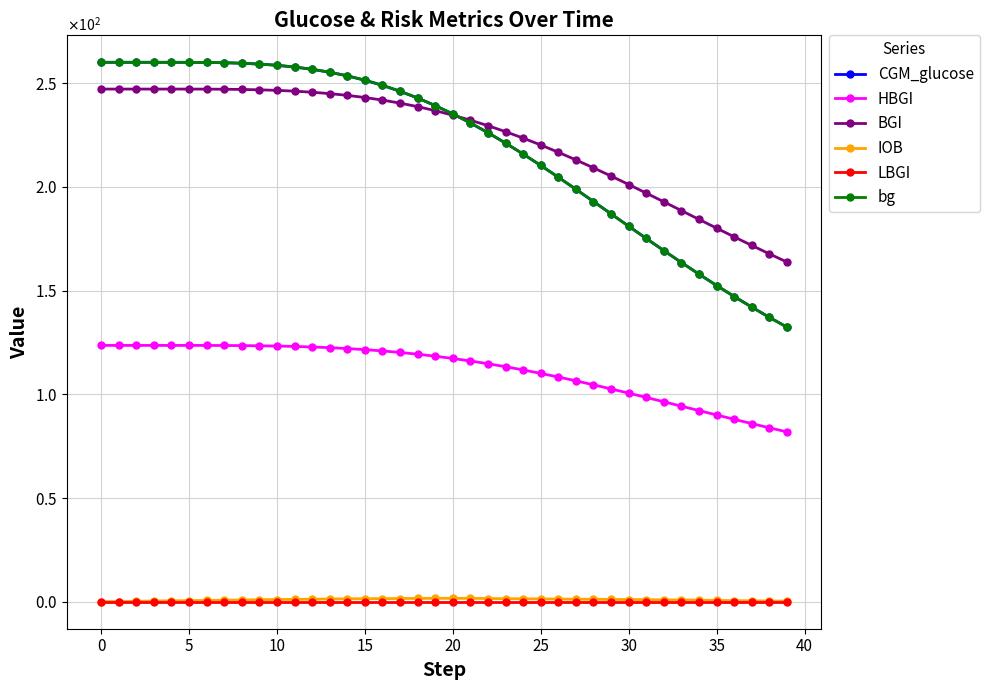

True or false: LBGI and HBGI intersect in this chart.

False